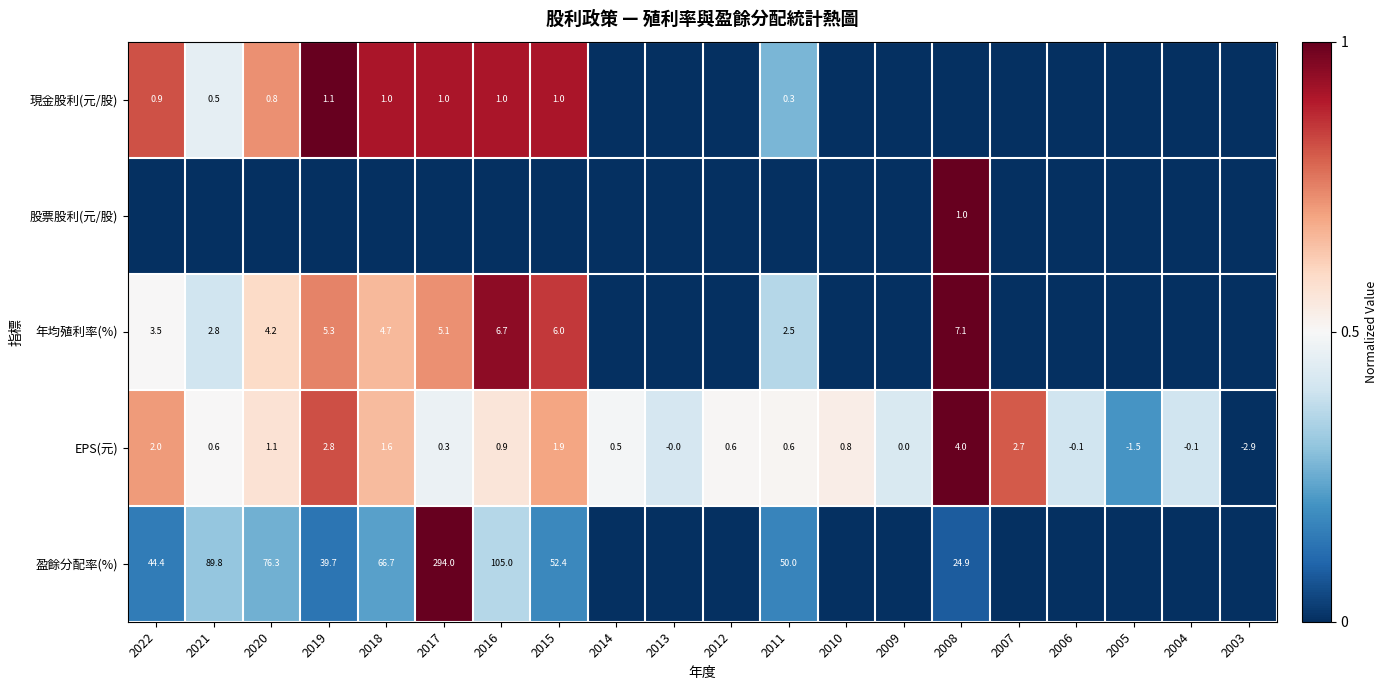

Is it true that EPS(元) equals 2.7 at 2007?

True